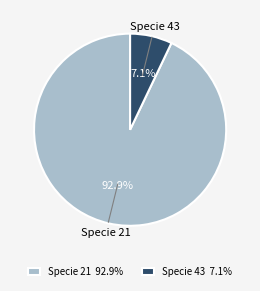

Combined, what portion of the pie is Specie 21 and Specie 43?

100.0%